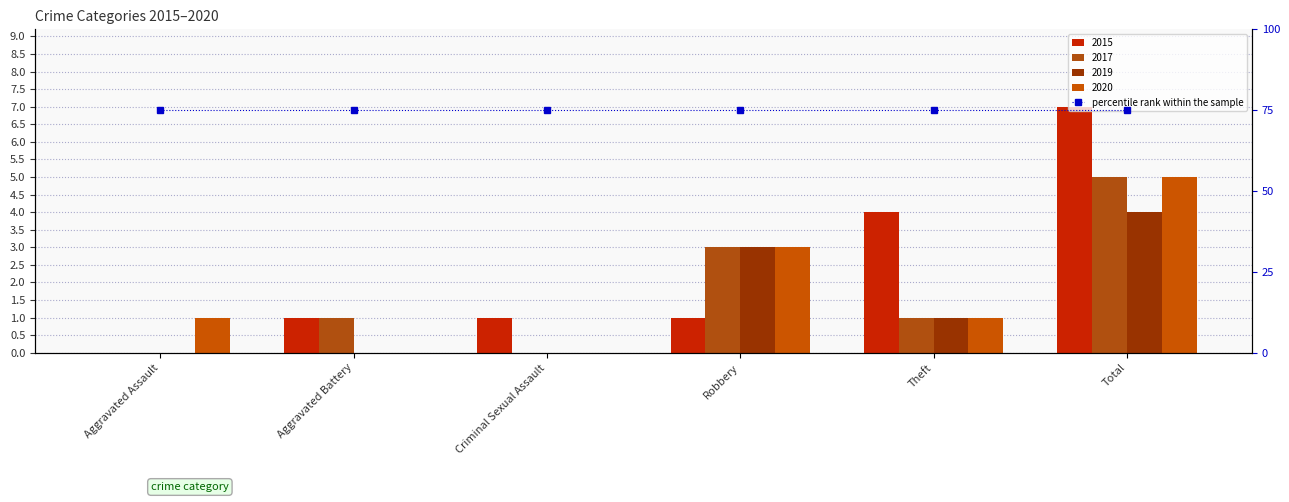

What is the sum of all 2017 values?

10